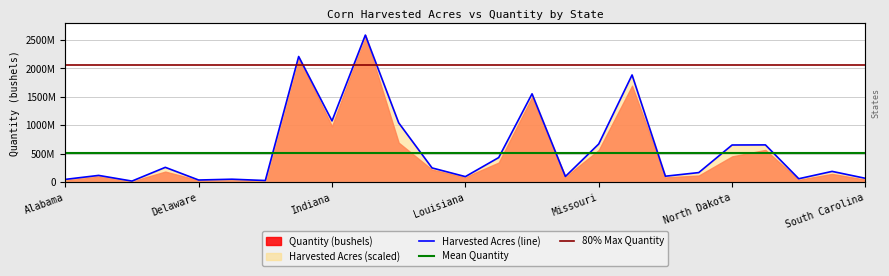

At which label is the value closest to 1301401729?

Indiana